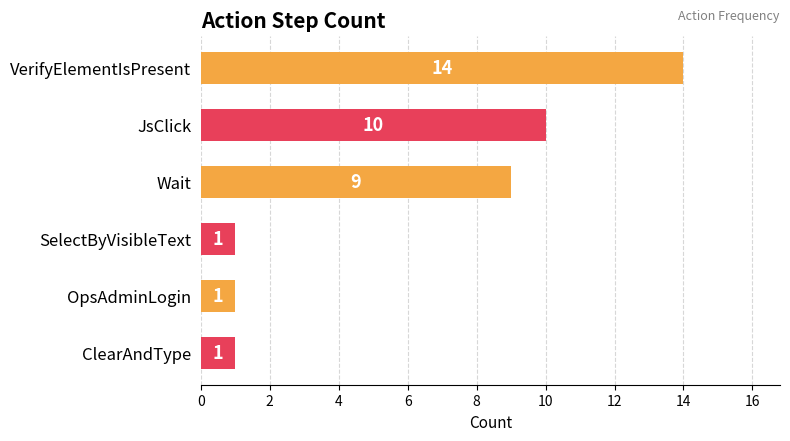

At which label is the value closest to 7?

Wait